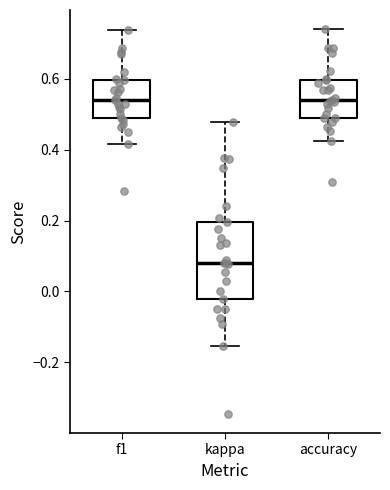

Reading left to right, transcribe this box plot: for each box, give where its median line is, the range the box spans, and where its two whiskers end, as read against the y-axis. The values are not printed on the chart, so give them approximately, as read against the axis.

f1: median 0.54, box 0.48 to 0.60, whiskers 0.42 to 0.74
kappa: median 0.08, box -0.02 to 0.20, whiskers -0.16 to 0.48
accuracy: median 0.54, box 0.48 to 0.60, whiskers 0.42 to 0.74